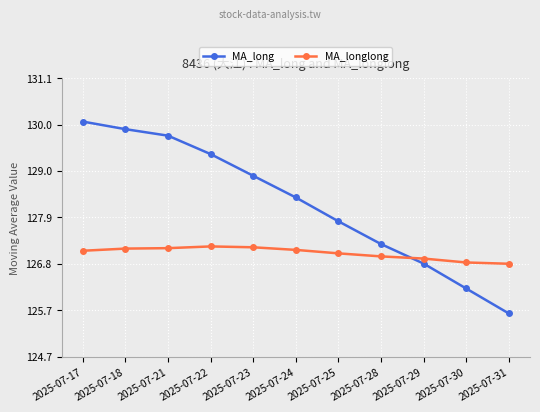

The value of MA_longlong at 2025-07-30 is 126.8. True or false?

True